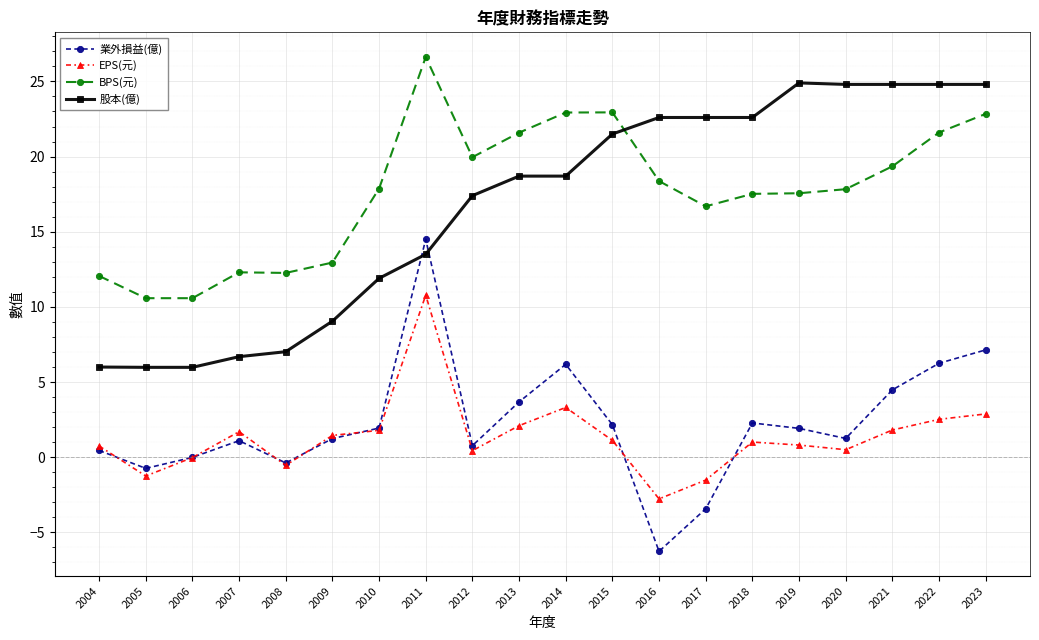

What is the minimum value shown in the chart?

-6.3